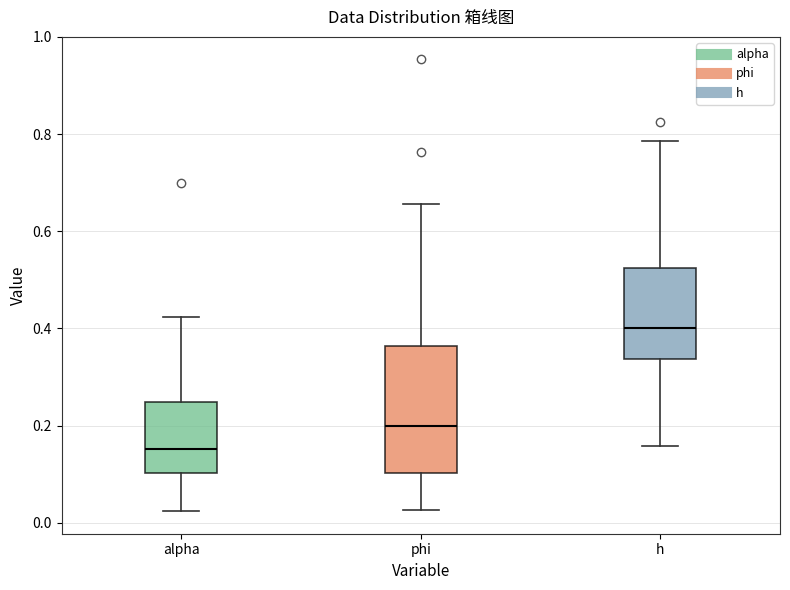

Where does the lower whisker of the box for phi end on the y-axis? The values are not printed on the chart, so give them approximately, as read against the axis.

0.02